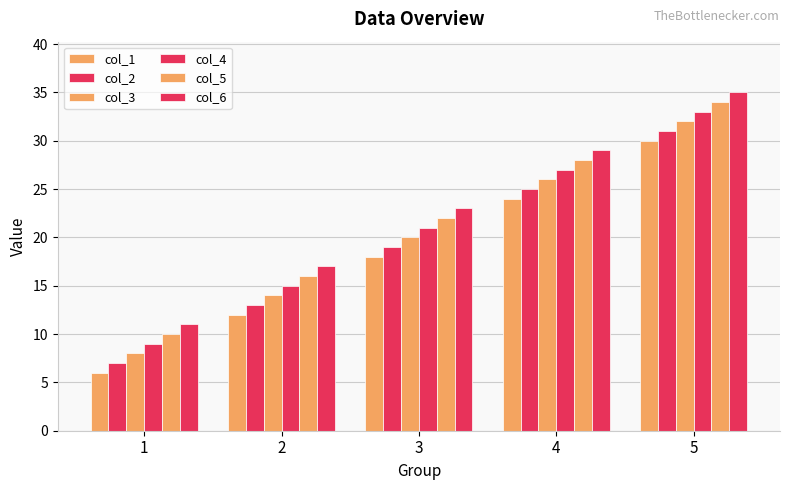

How many data points in col_3 are less than 20?

2